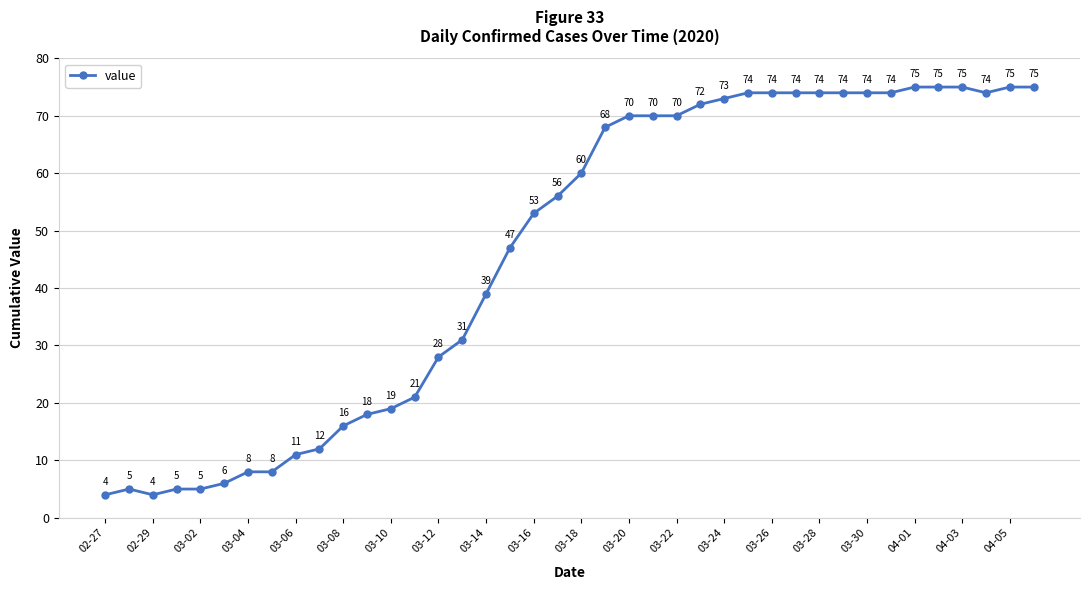

How many values are below 60?

20